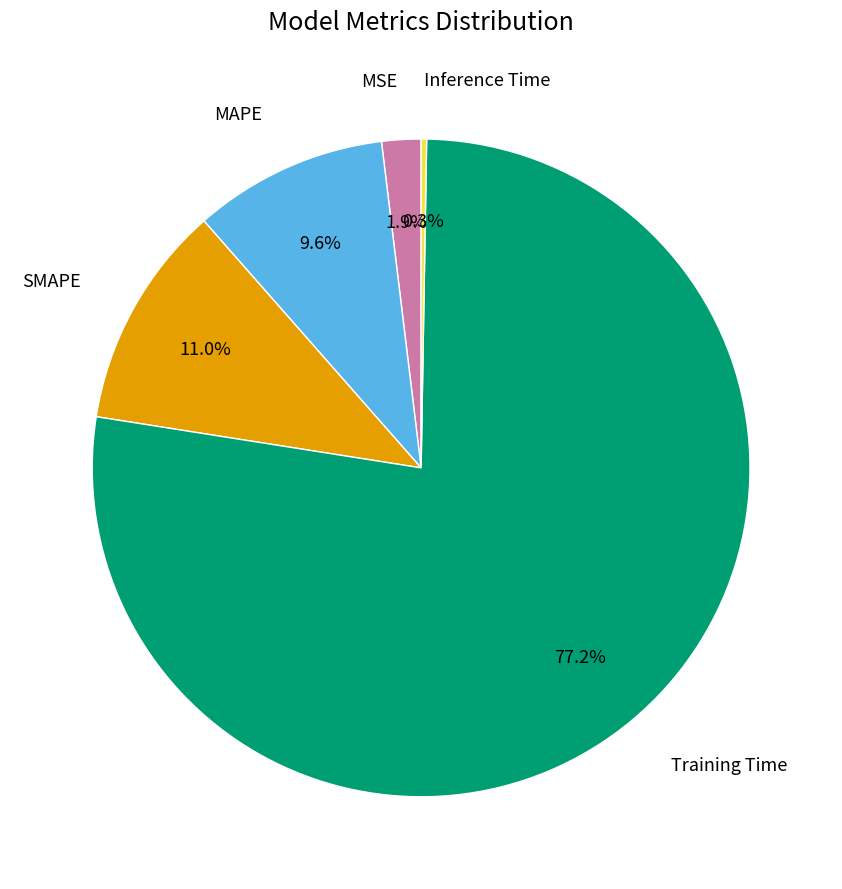

Does any single category account for the majority?

Yes